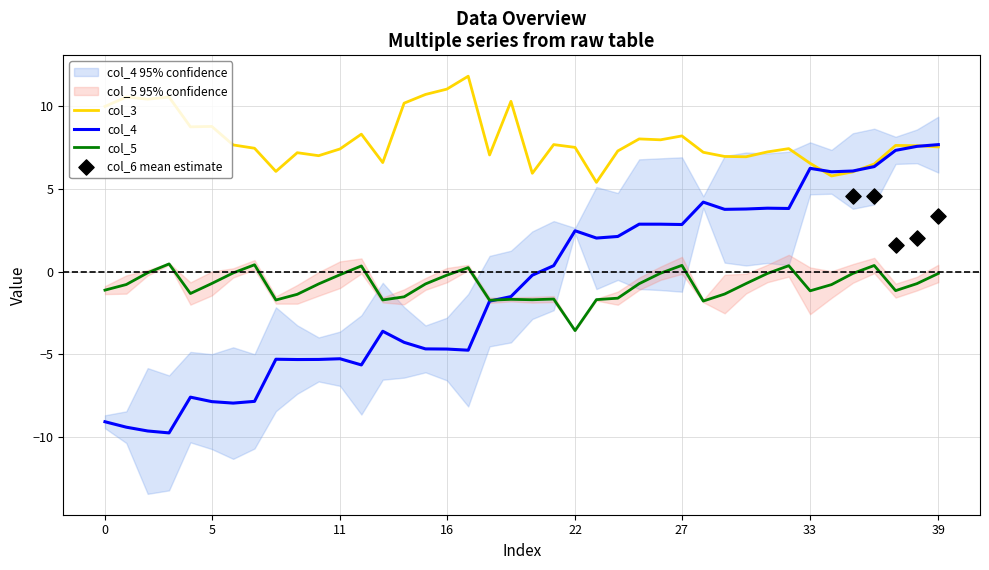

Which series reaches the minimum Y coordinate?

col_4